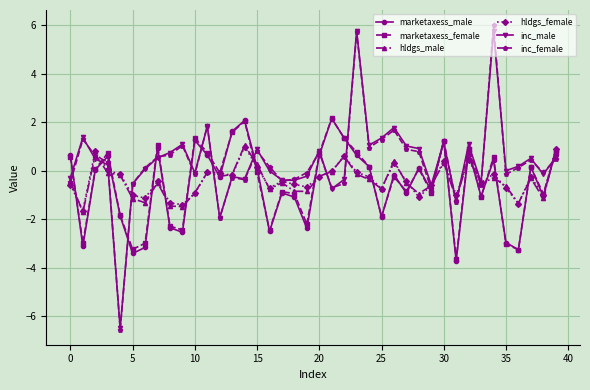

What is the minimum value shown in the chart?

-6.5